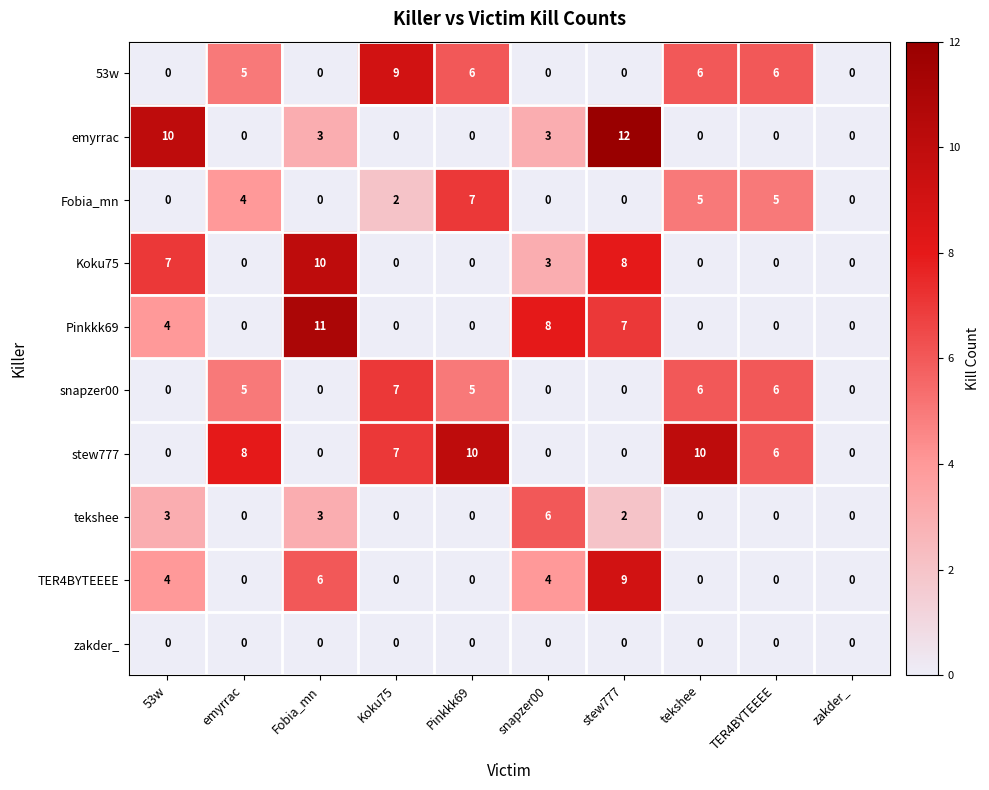

What is the maximum value shown in the chart?

12